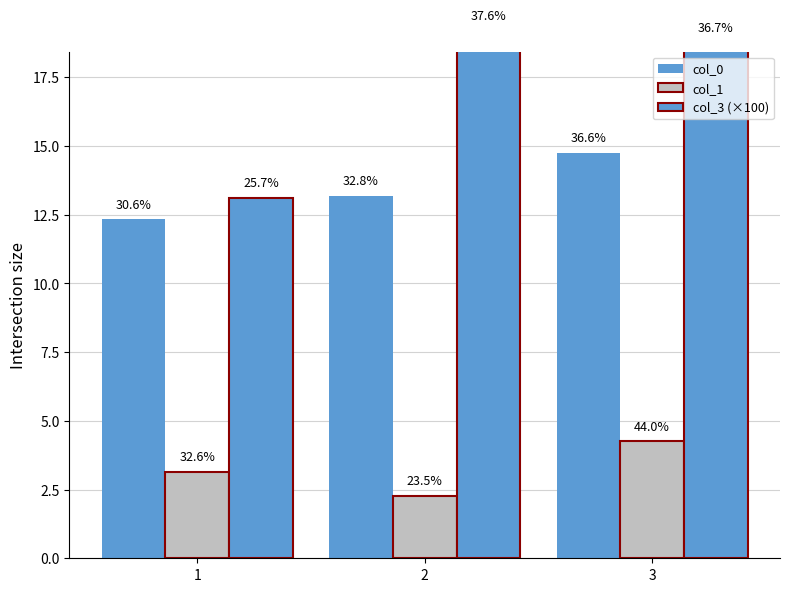

Reading left to right, extract all data points from this chart.

col_0: 1=12.3	2=13.2	3=14.8
col_1: 1=3.1	2=2.3	3=4.2
col_3 (×100): 1=13.1	2=19.2	3=18.8